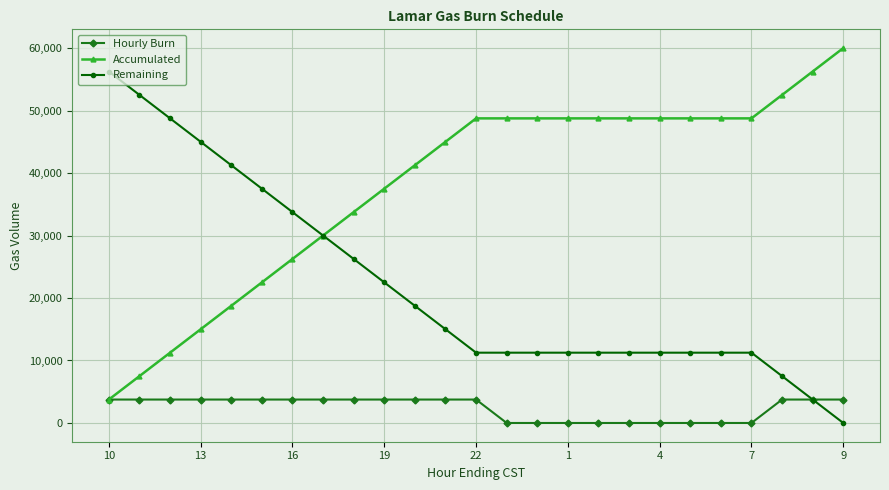

List the series in order of their overall mean, highest first.

Accumulated, Remaining, Hourly Burn